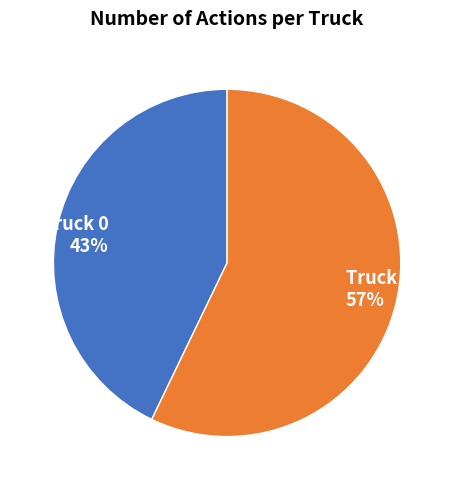

Which slice is the smallest?

Truck 0